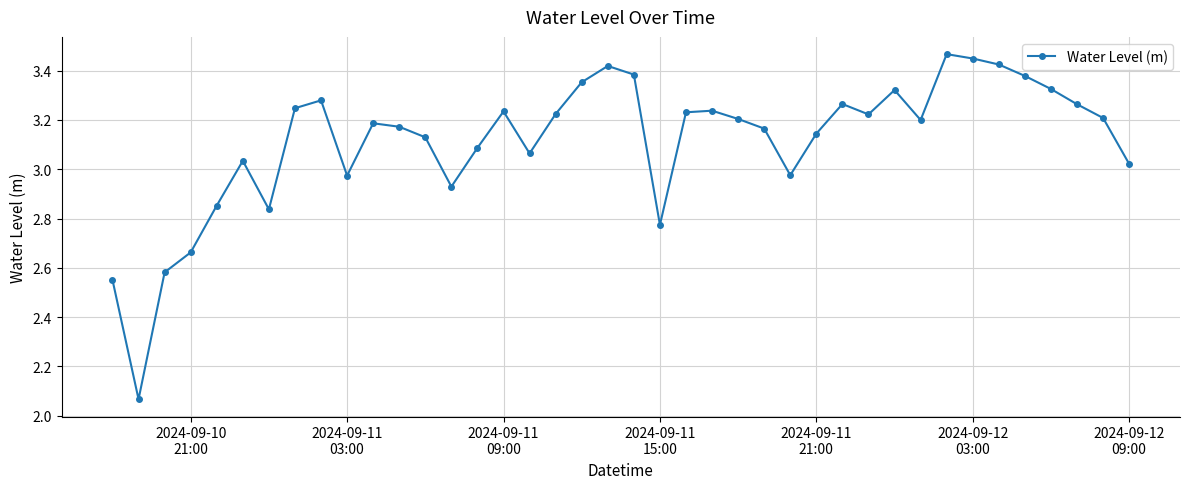

True or false: there are more than 0 points higher than both neighbors.

True